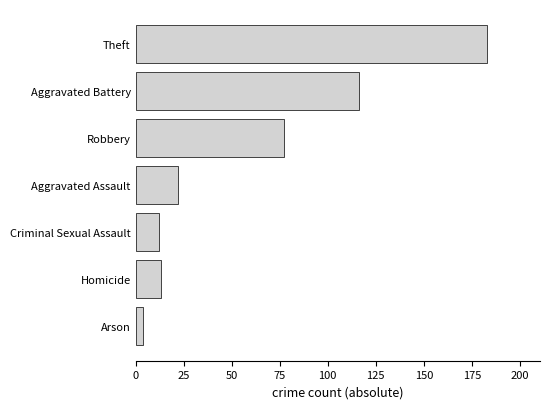

Between Robbery and Theft, which is larger?

Theft